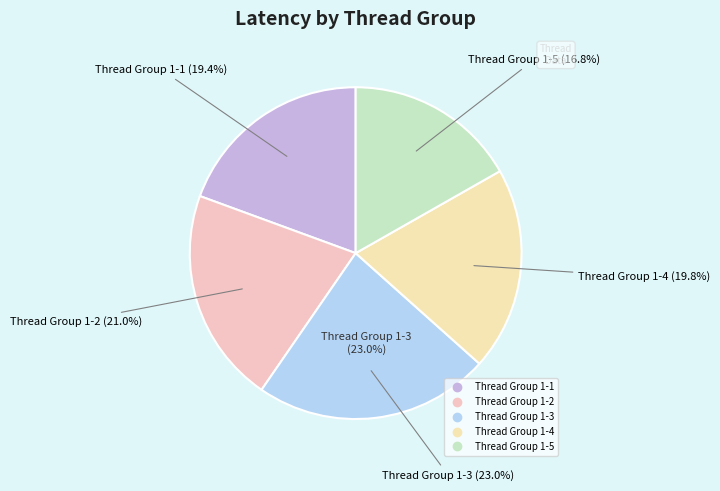

Does any single category account for the majority?

No